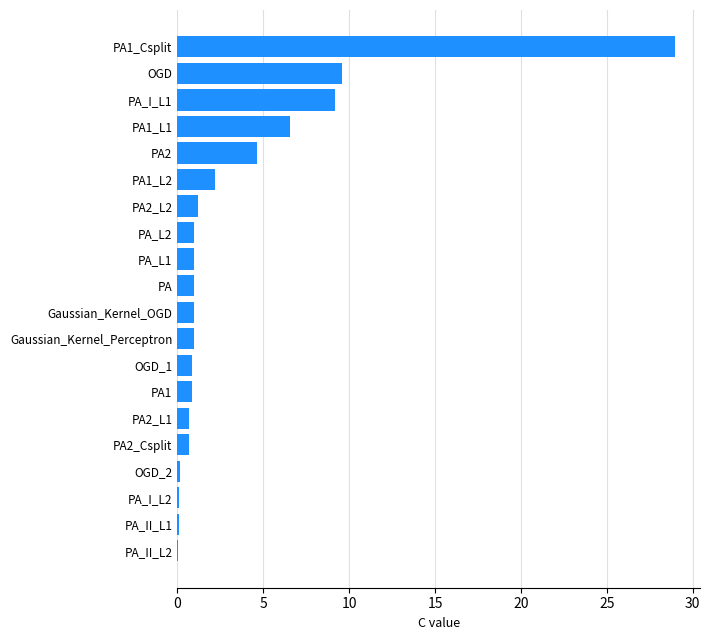

What is the sum of the values at PA1_L2 and PA2_L1?

2.9